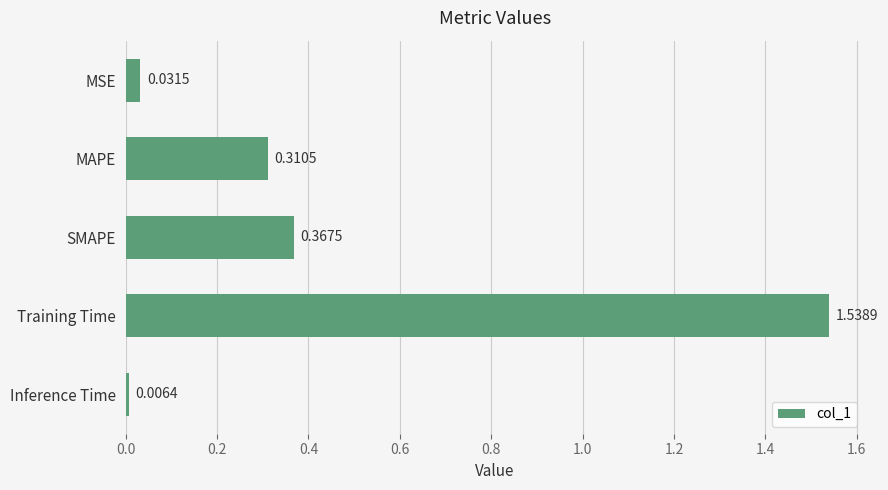

What is the label of the 1st bar from the top?

MSE